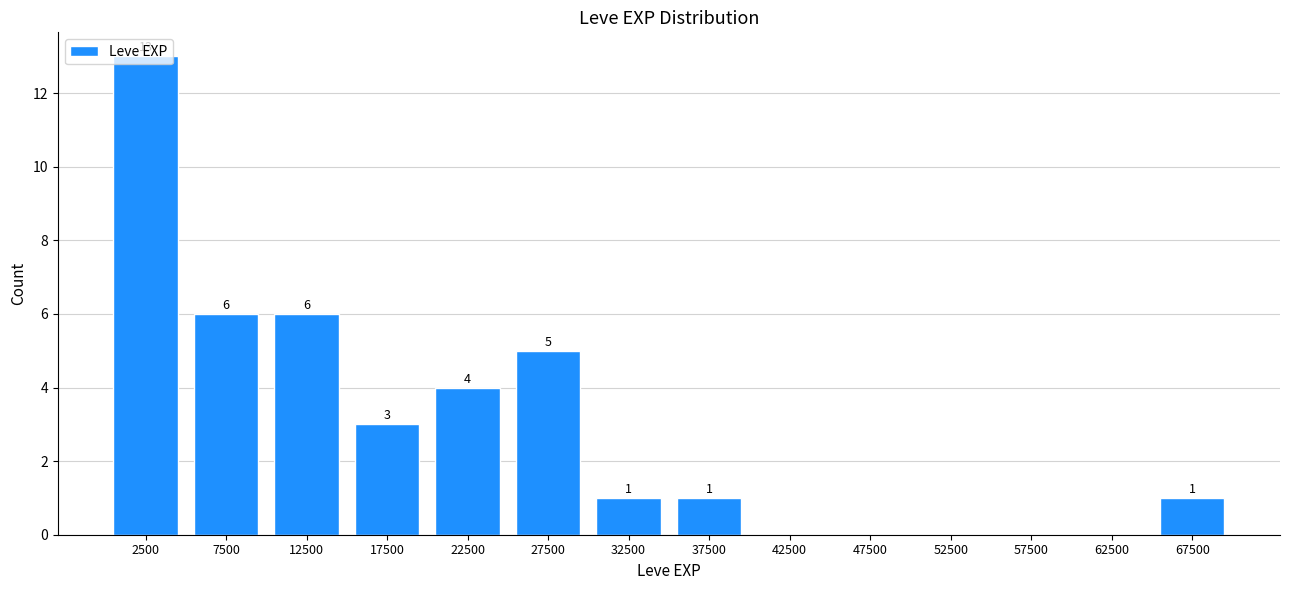

Which range on the x-axis has the tallest bar?

0 to 5000